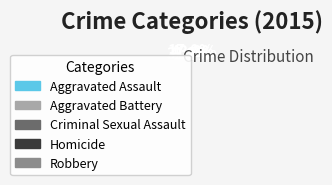

Which slice is the smallest?

Homicide